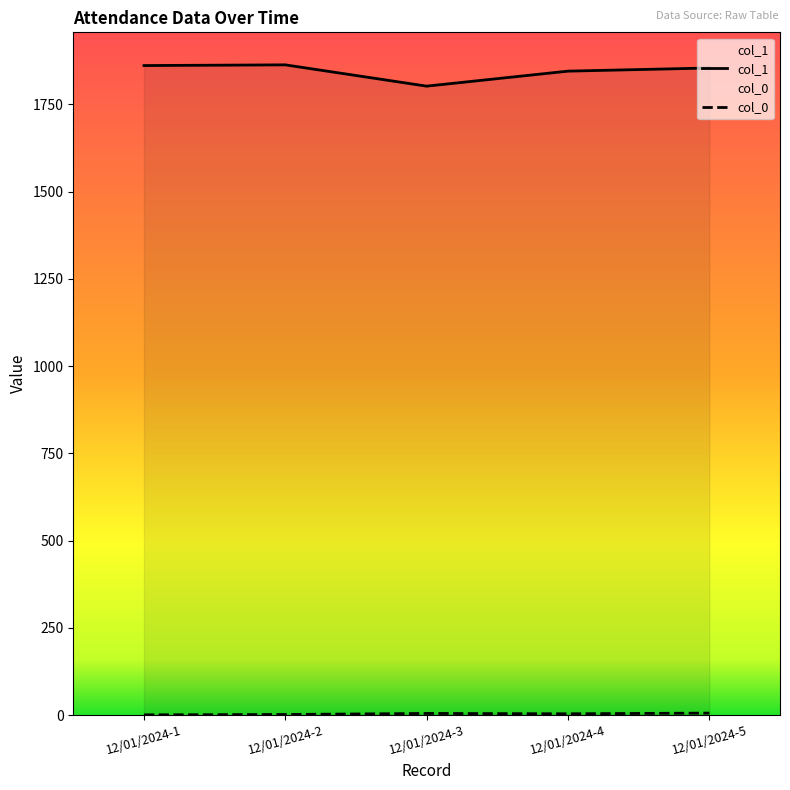

Is it true that col_1 equals 1854 at 12/01/2024-5?

True